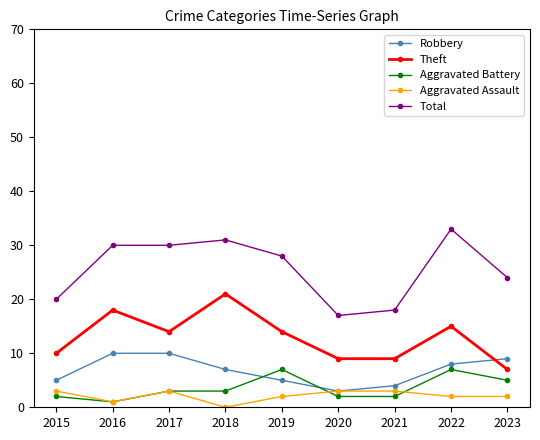

What is the total value across all series at 2019?

56